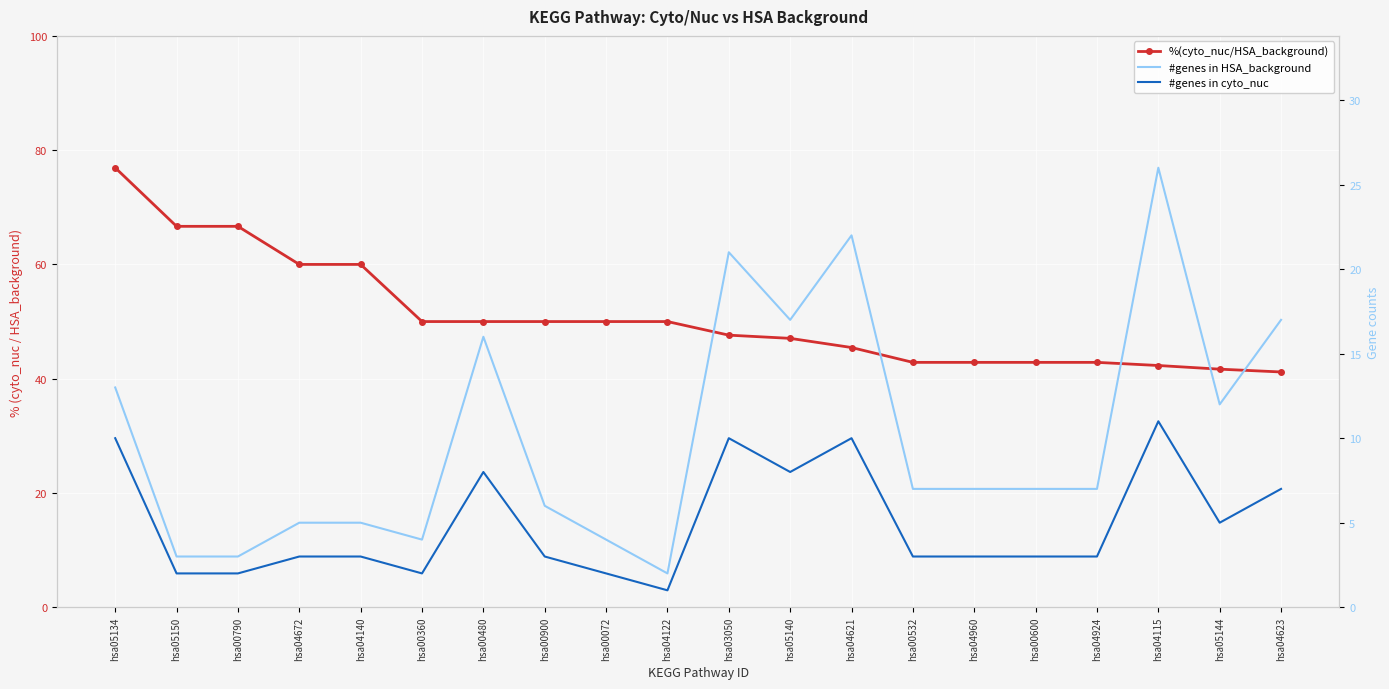

Which category has the lowest value in the #genes in HSA_background series?

hsa04122